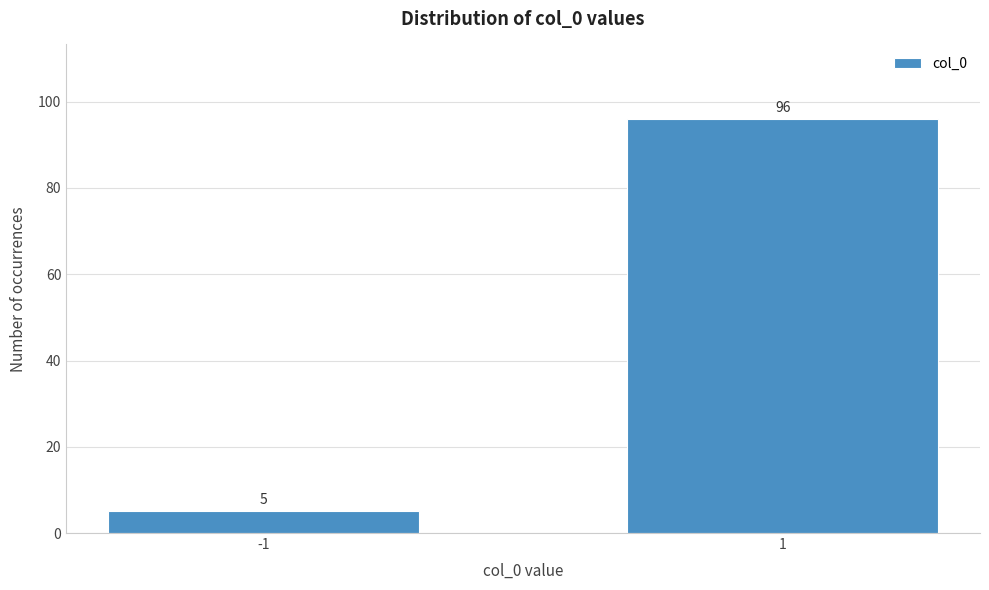

Reading left to right, extract all data points from this chart.

-1=5	1=96